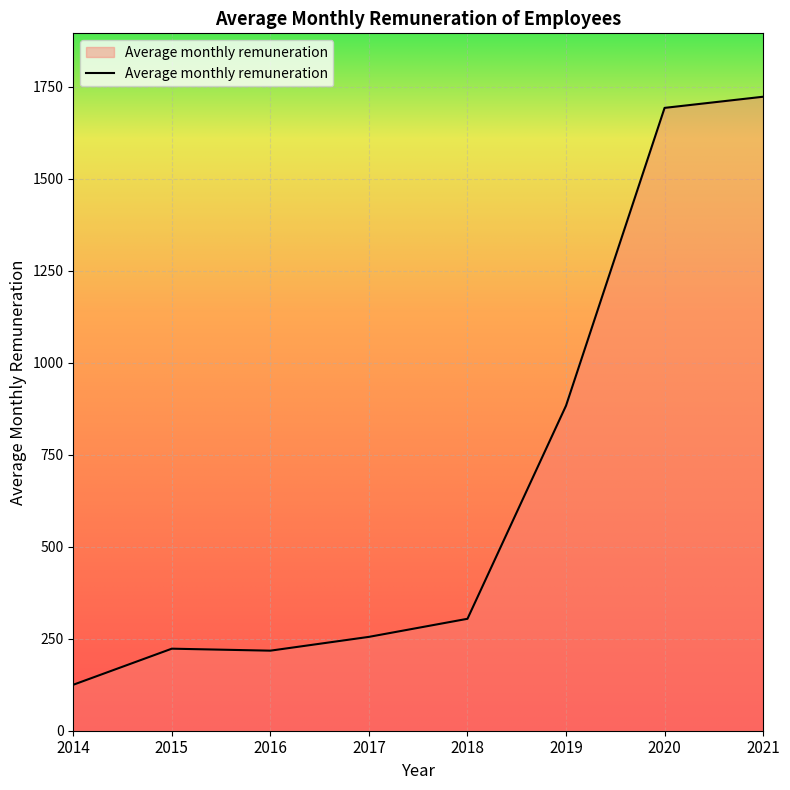

At which category does the chart reach its peak across all series?

2021